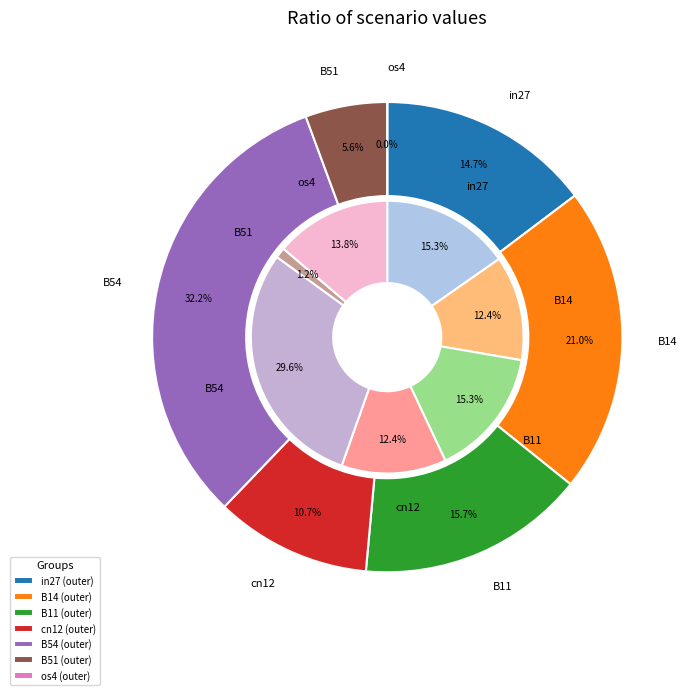

What is the spread (max minus min) of values at os4?

0.2